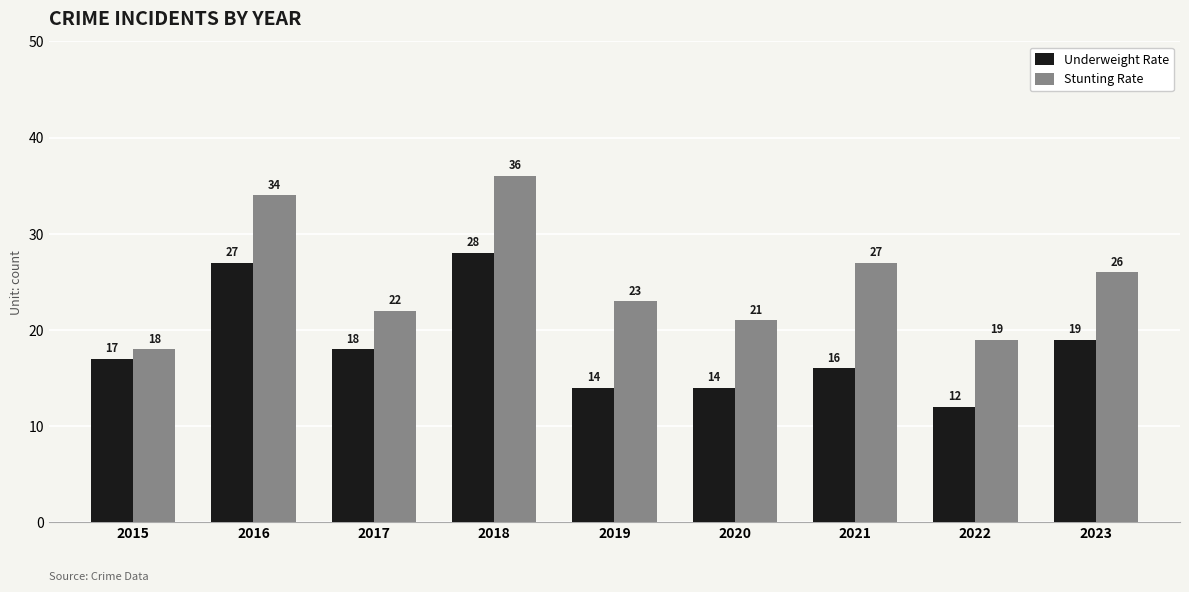

Is it true that Underweight Rate equals 28 at 2018?

True